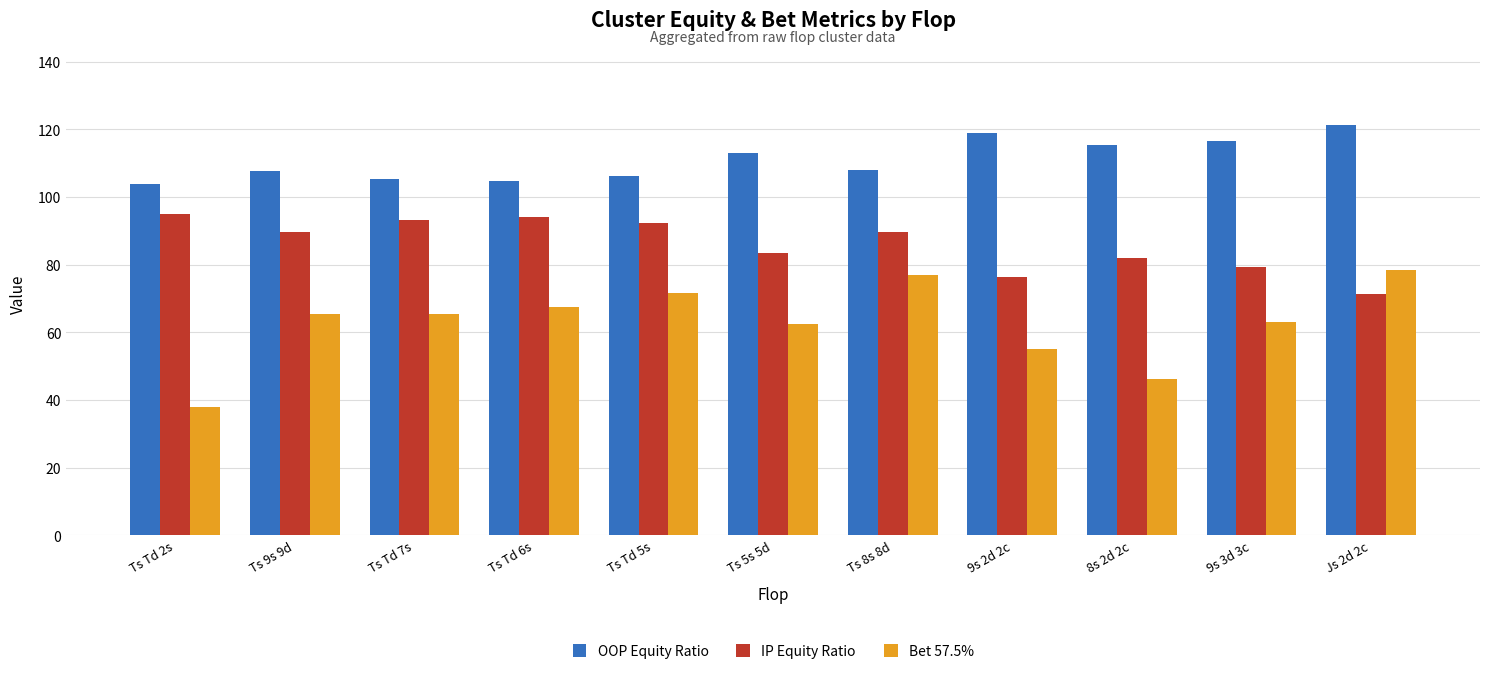

Where is Bet 57.5% nearest to the value 58?

9s 2d 2c